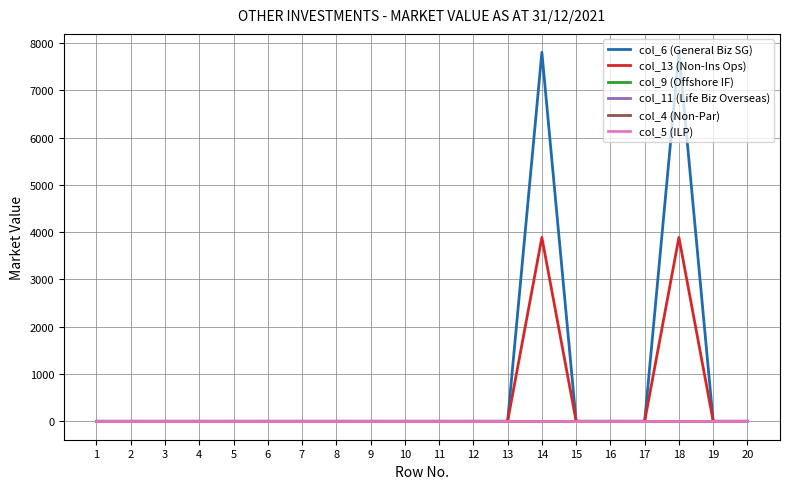

Which has a higher value, 17 or 13?

17